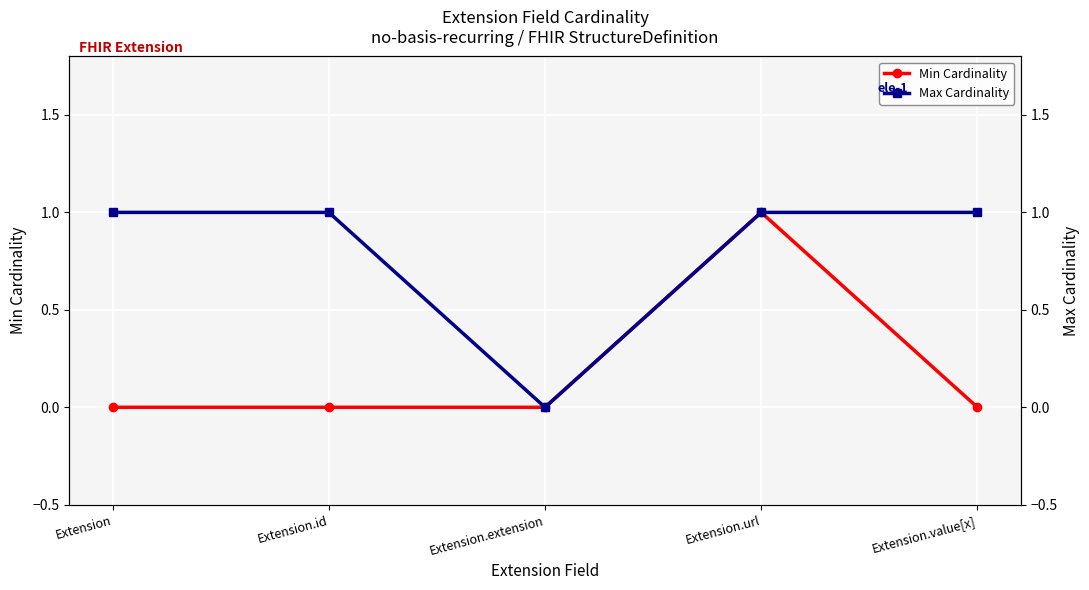

What is the value of the Min Cardinality point at the 4th from the left?

1